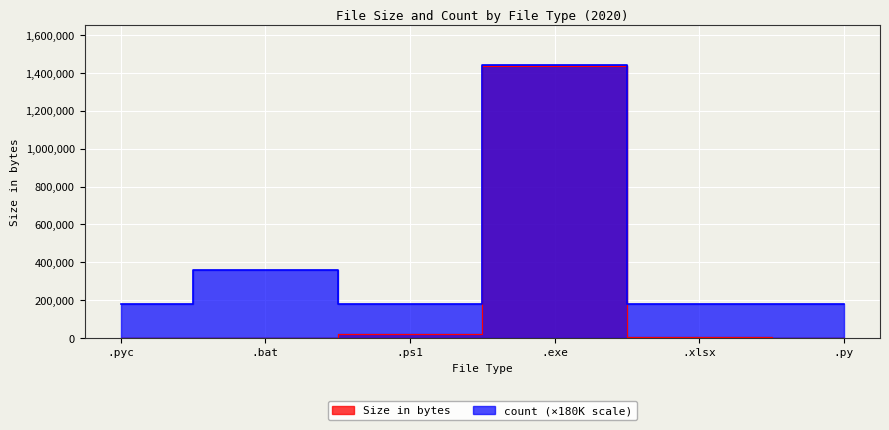

Which series has the largest range (max minus min)?

Size in bytes